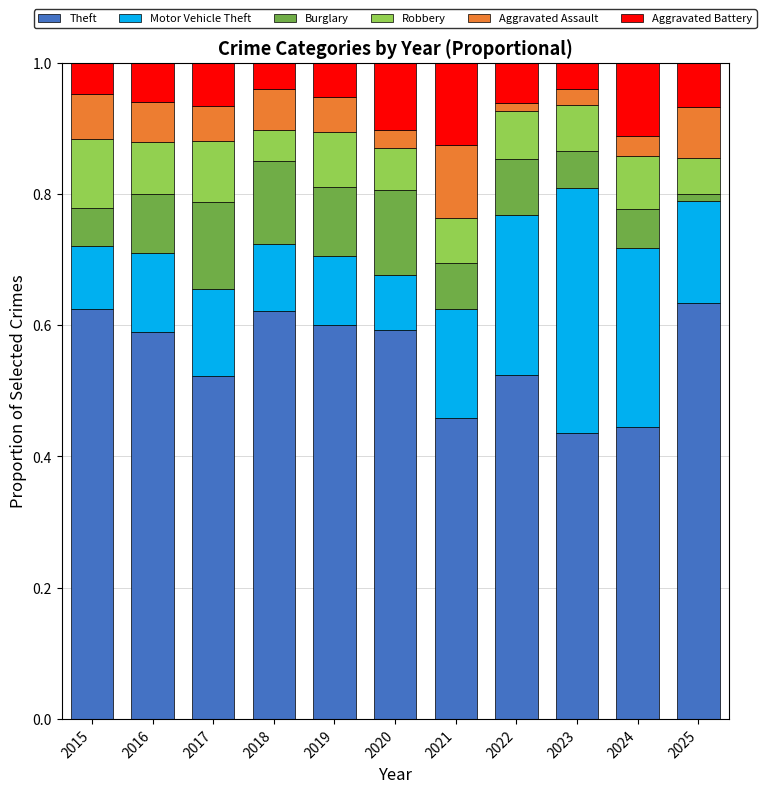

What is the total value across all series at 2017?

1.0